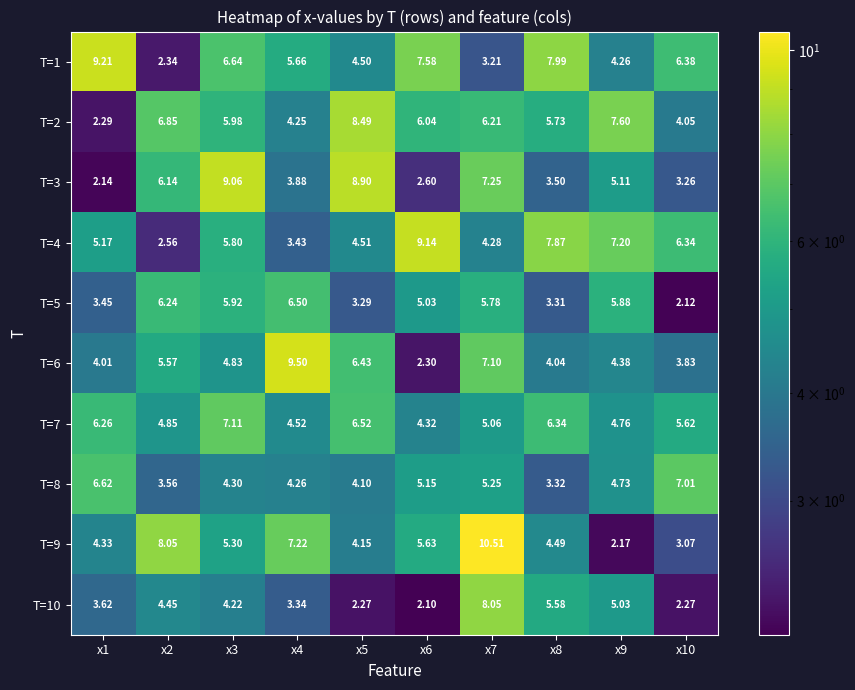

How many data points does each series have?

10